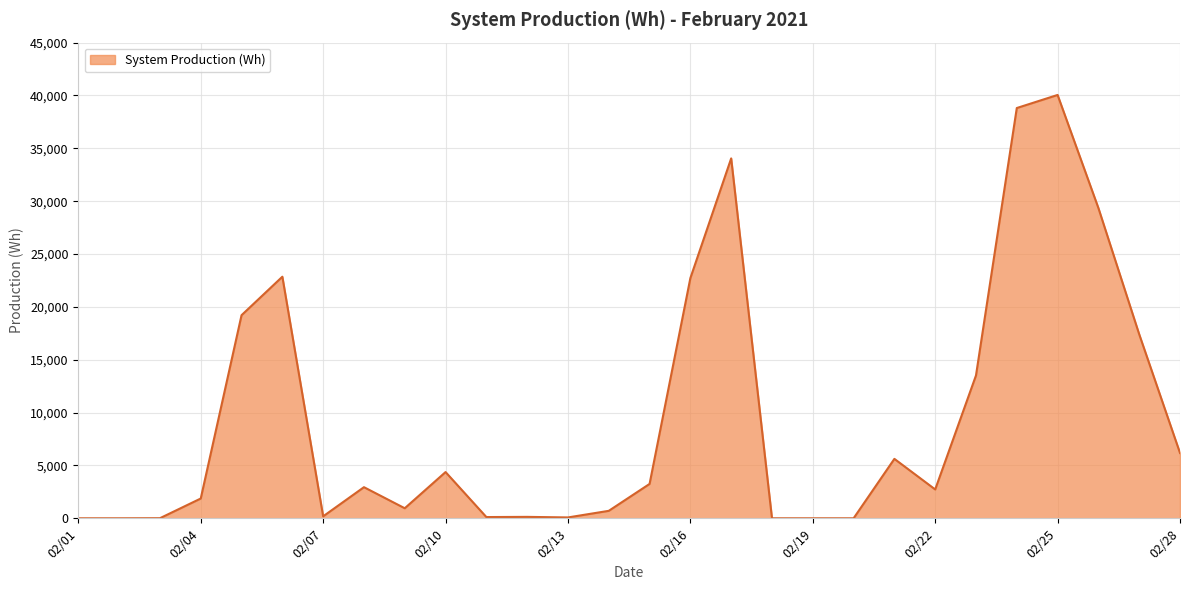

What is the maximum value shown in the chart?

40049